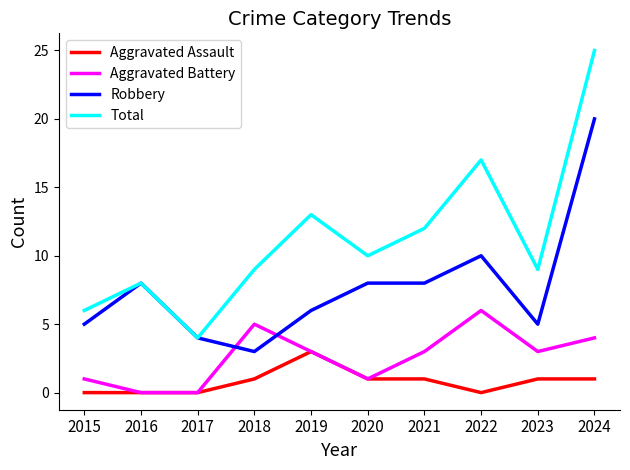

List the series in order of their overall mean, highest first.

Total, Robbery, Aggravated Battery, Aggravated Assault